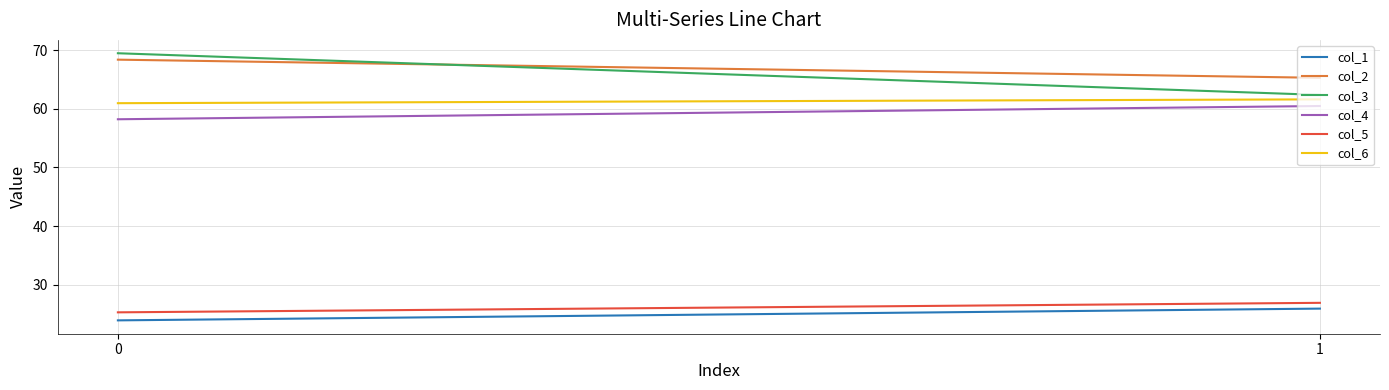

What is the sum of all col_1 values?

49.8